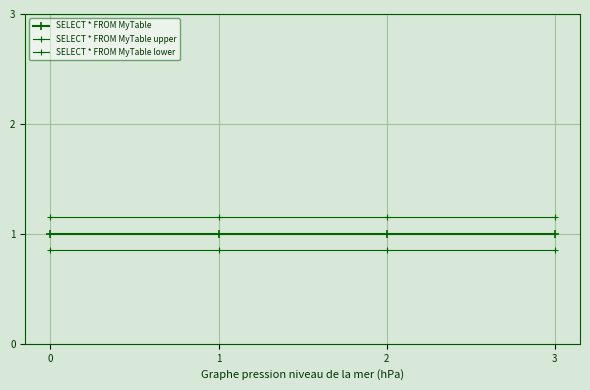

Reading right to left, what are all the values shown in this chart?

SELECT * FROM MyTable: 1.0	1.0	1.0	1.0
SELECT * FROM MyTable upper: 1.1	1.1	1.1	1.1
SELECT * FROM MyTable lower: 0.8	0.8	0.8	0.8